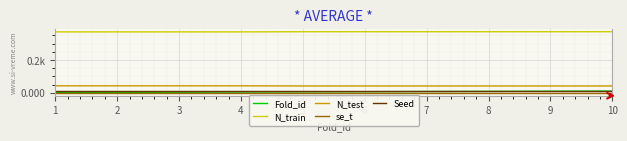

The Seed series shows 11.9 at 6. True or false?

False